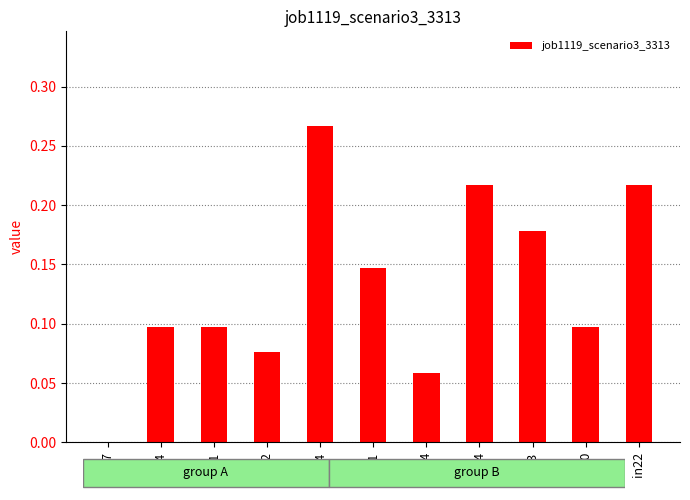

Count the number of categories in the chart.

11